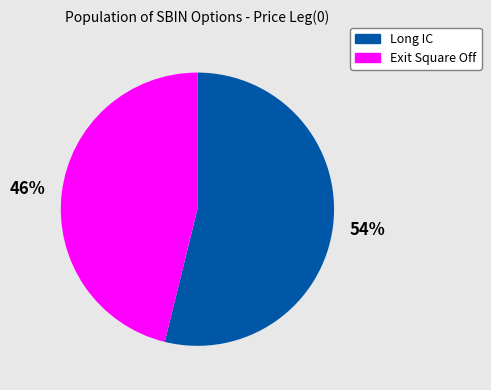

To the nearest percent, what is the average slice percentage?

50%